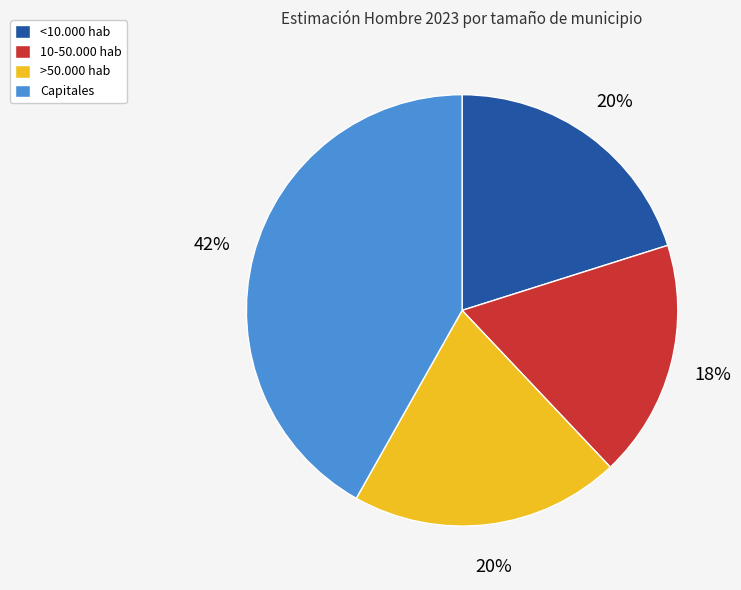

Do >50.000 hab and <10.000 hab together represent more than half of the pie?

No